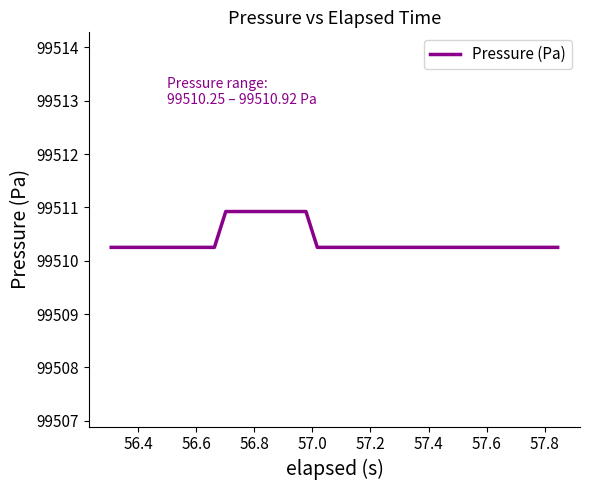

What is the greatest value displayed?

99510.9